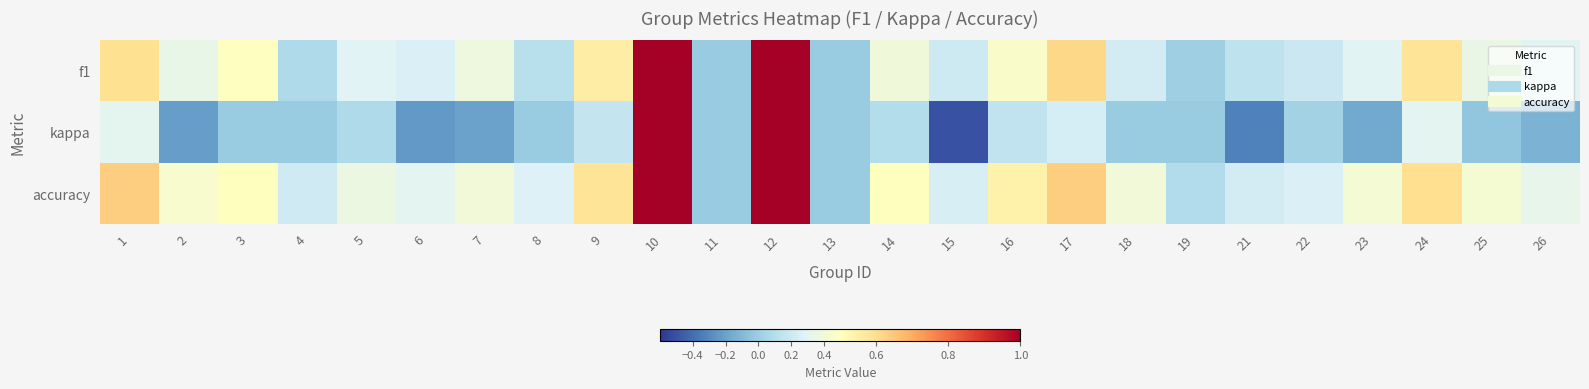

At which category is the sum across all series the highest?

10